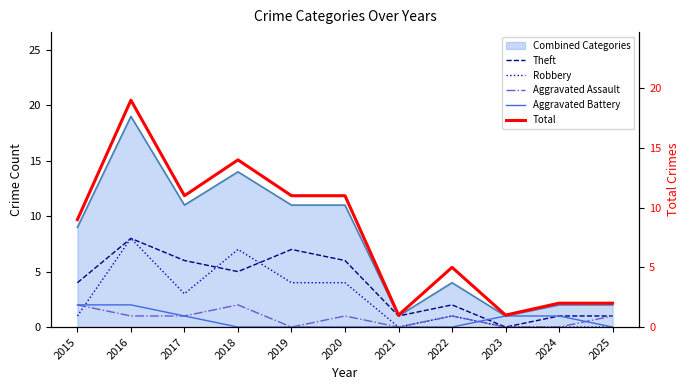

How many positive values does the Robbery series have?

7